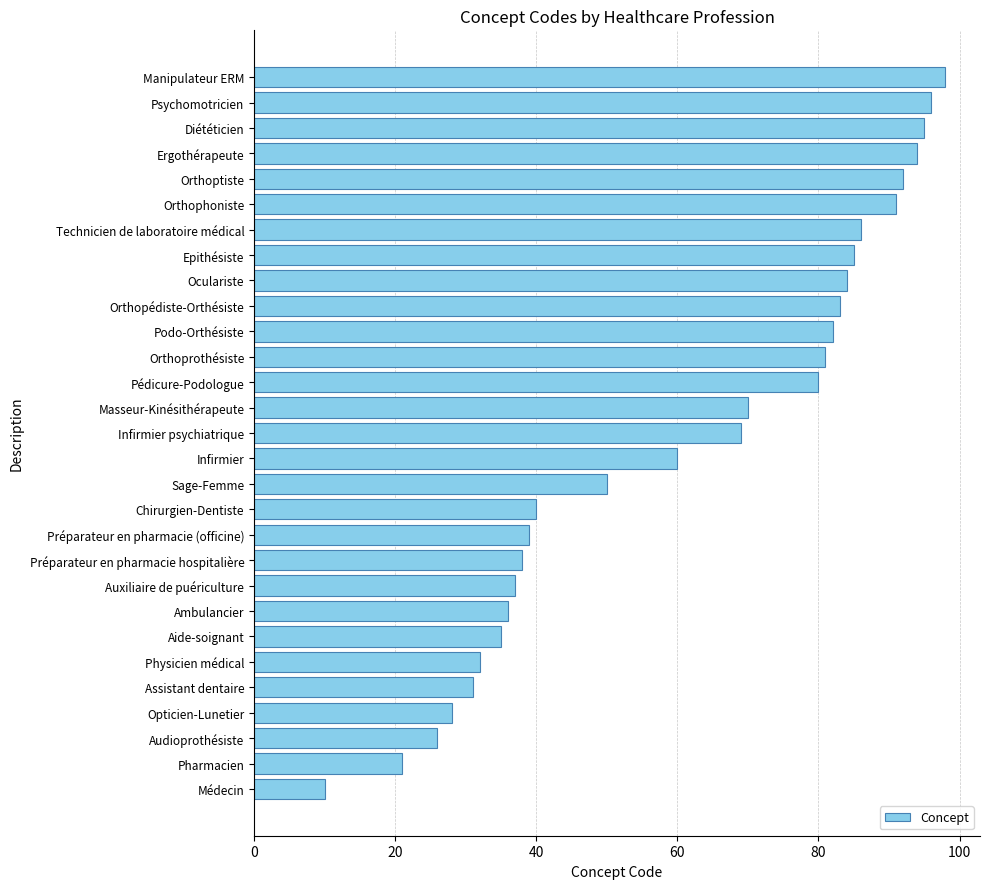

The chart shows a value of 36 at Ambulancier. True or false?

True